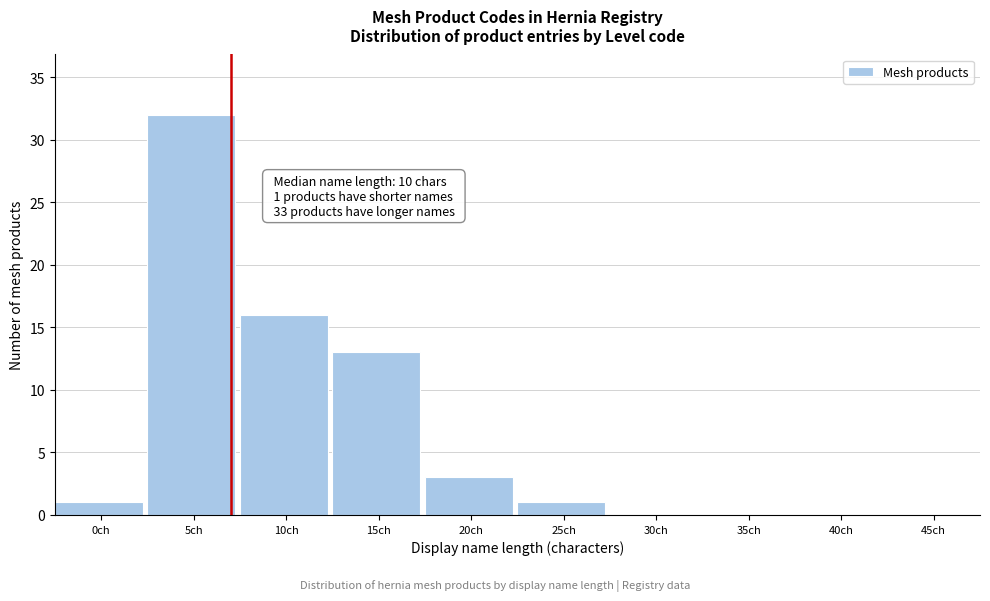

Reading right to left, transcribe all the data shown in this chart.

45ch=0	40ch=0	35ch=0	30ch=0	25ch=1	20ch=3	15ch=13	10ch=16	5ch=32	0ch=1